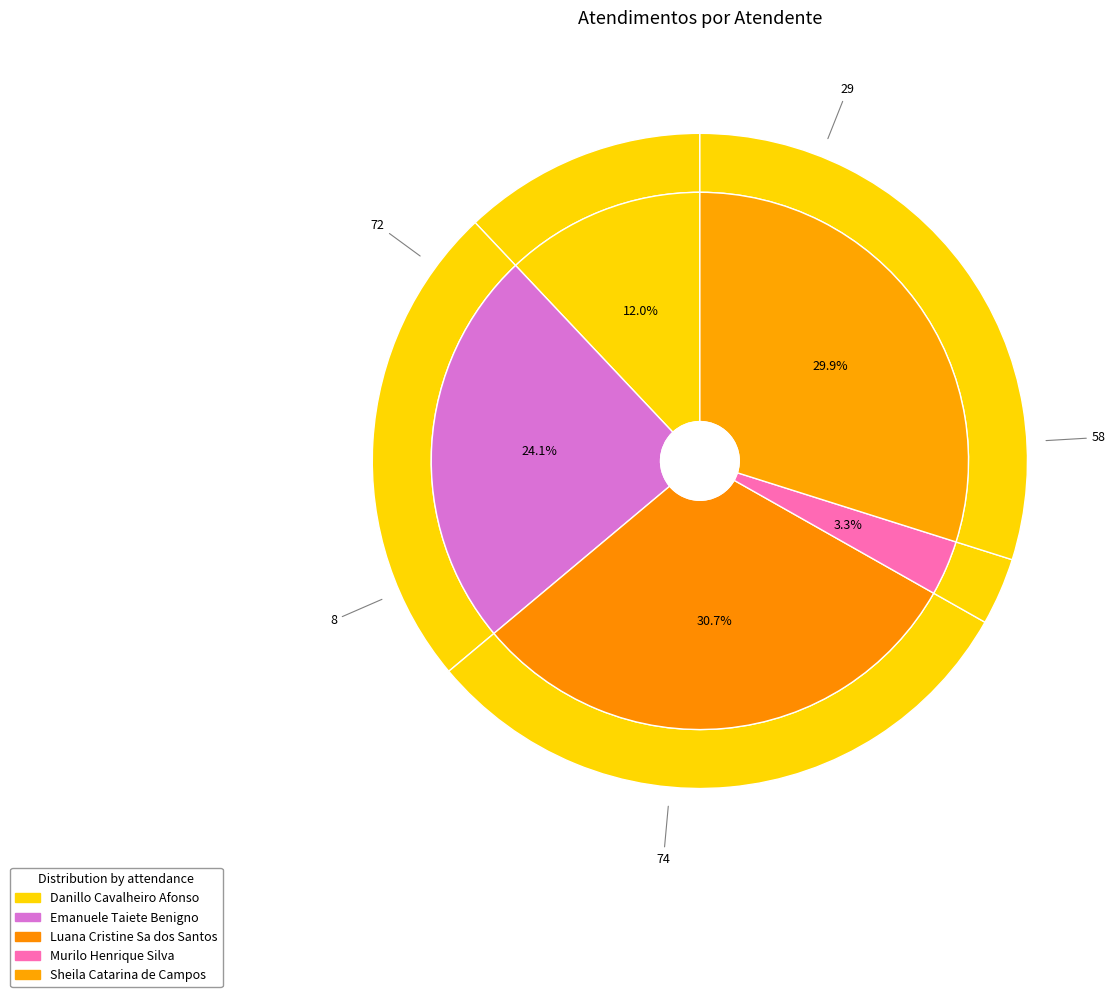

Approximately how many times larger is the value at Sheila Catarina de Campos compared to Luana Cristine Sa dos Santos?

1.0